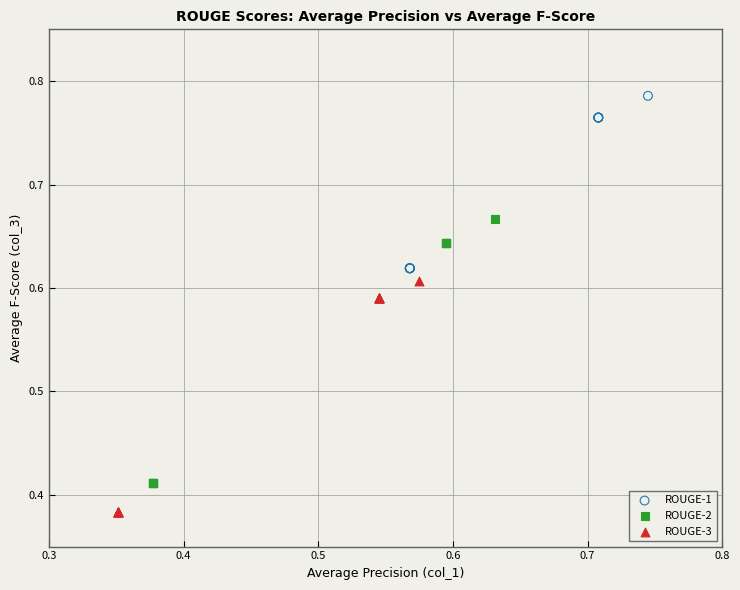

Which series reaches the minimum Y coordinate?

ROUGE-3